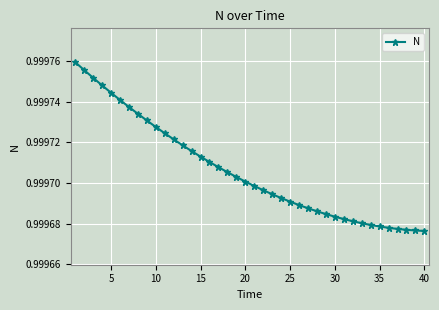

What is the sum of all values?

40.0